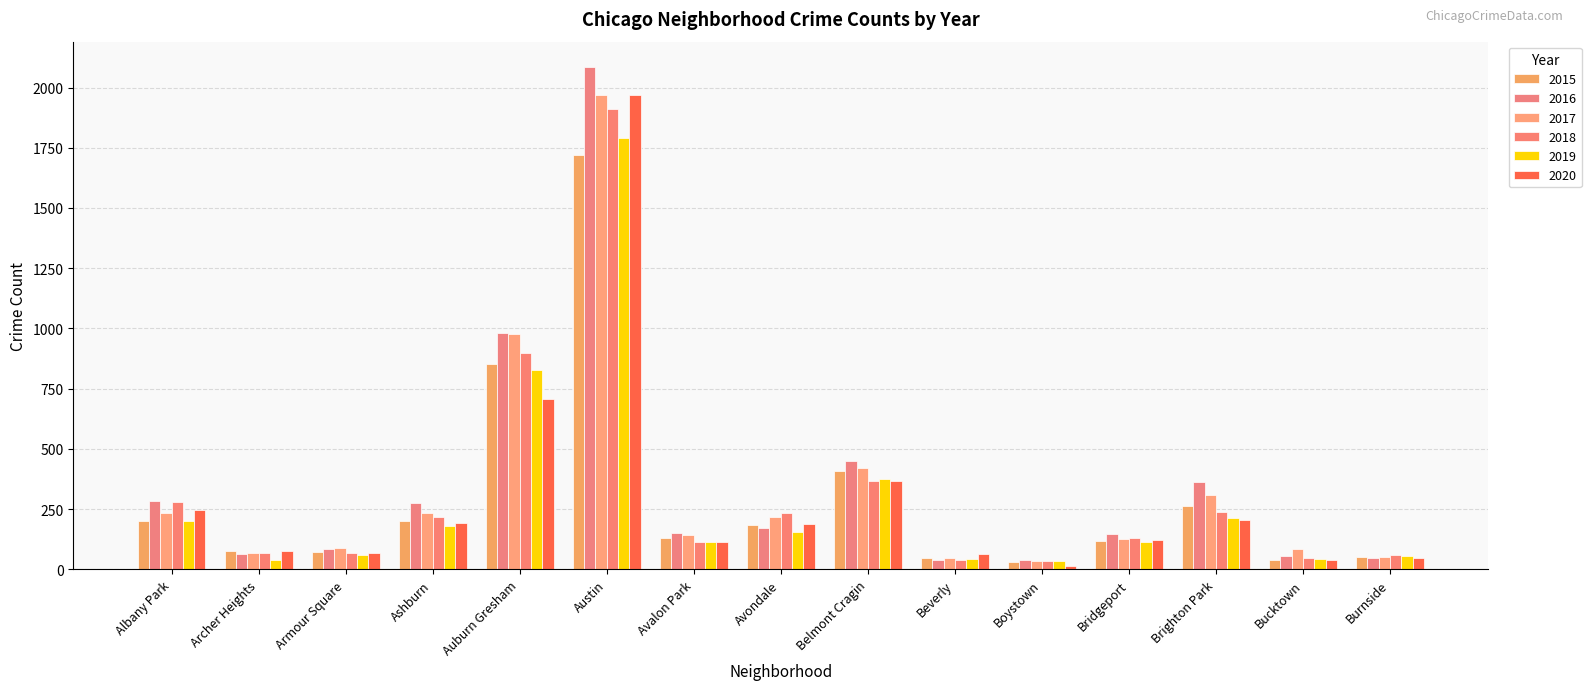

Rank the series at Bucktown from highest to lowest value.

2017, 2016, 2018, 2019, 2015, 2020